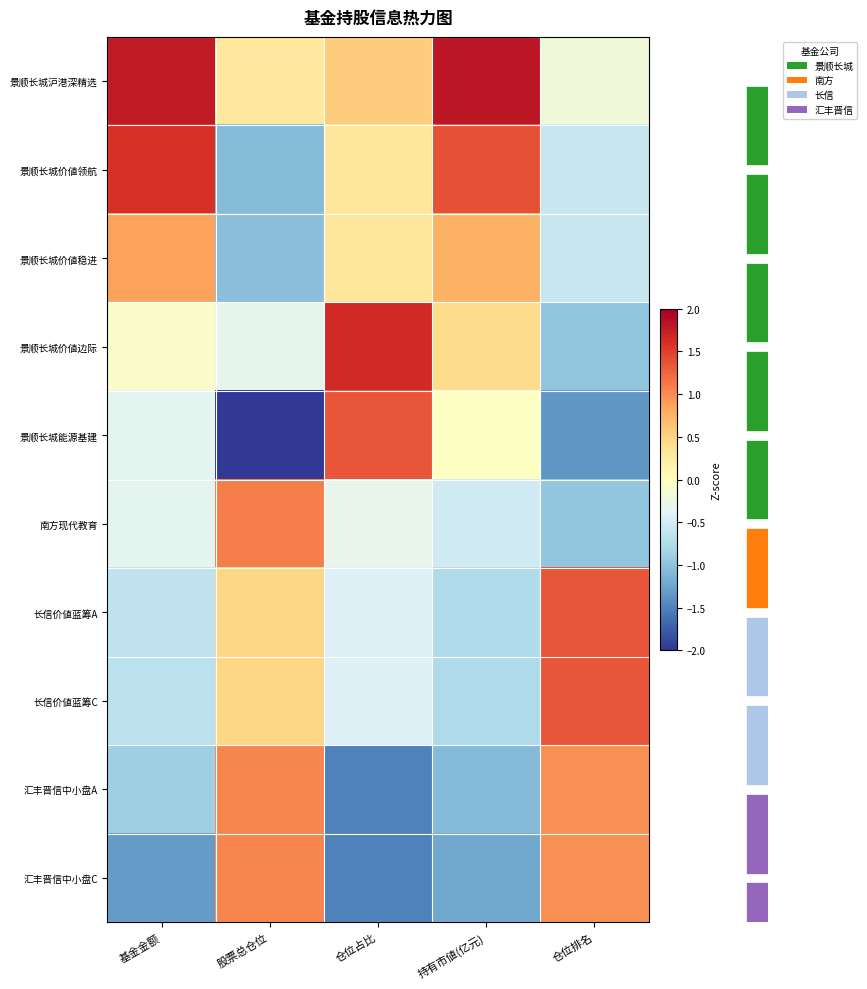

Reading left to right, list all the values displayed in this chart.

row_0: 基金金额=1.8	股票总仓位=0.3	仓位占比=0.6	持有市値(亿元)=1.8	仓位排名=-0.2
row_1: 基金金额=1.6	股票总仓位=-1.1	仓位占比=0.3	持有市値(亿元)=1.4	仓位排名=-0.6
row_2: 基金金额=0.9	股票总仓位=-1.0	仓位占比=0.3	持有市値(亿元)=0.8	仓位排名=-0.6
row_3: 基金金额=-0.1	股票总仓位=-0.3	仓位占比=1.6	持有市値(亿元)=0.4	仓位排名=-1.0
row_4: 基金金额=-0.3	股票总仓位=-2.0	仓位占比=1.3	持有市値(亿元)=-0.0	仓位排名=-1.4
row_5: 基金金额=-0.3	股票总仓位=1.1	仓位占比=-0.3	持有市値(亿元)=-0.5	仓位排名=-1.0
row_6: 基金金额=-0.6	股票总仓位=0.5	仓位占比=-0.4	持有市値(亿元)=-0.8	仓位排名=1.4
row_7: 基金金额=-0.7	股票总仓位=0.5	仓位占比=-0.4	持有市値(亿元)=-0.8	仓位排名=1.4
row_8: 基金金额=-0.9	股票总仓位=1.0	仓位占比=-1.5	持有市値(亿元)=-1.1	仓位排名=1.0
row_9: 基金金额=-1.3	股票总仓位=1.0	仓位占比=-1.5	持有市値(亿元)=-1.2	仓位排名=1.0